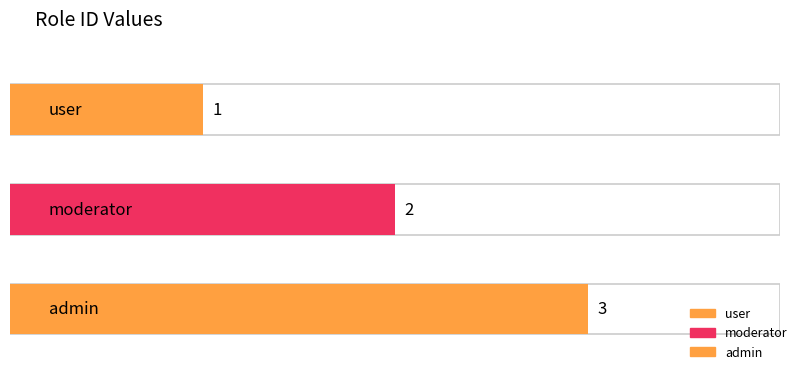

Reading left to right, list all the values displayed in this chart.

1	2	3